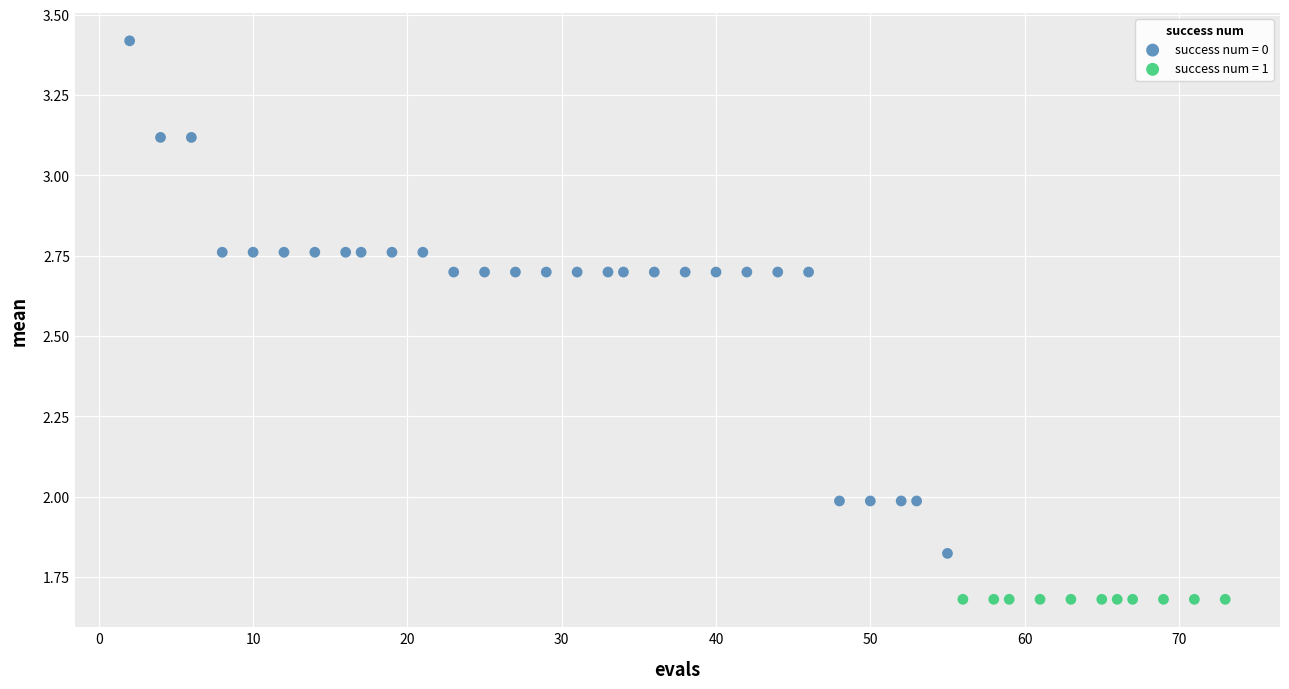

Which series reaches the minimum Y coordinate?

success num = 1